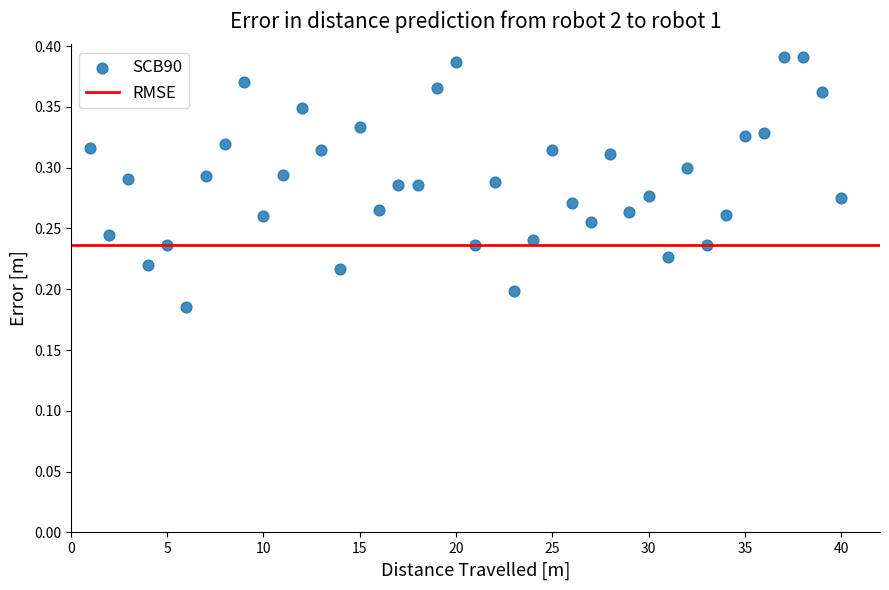

What is the range of X values (max minus min)?

39.0